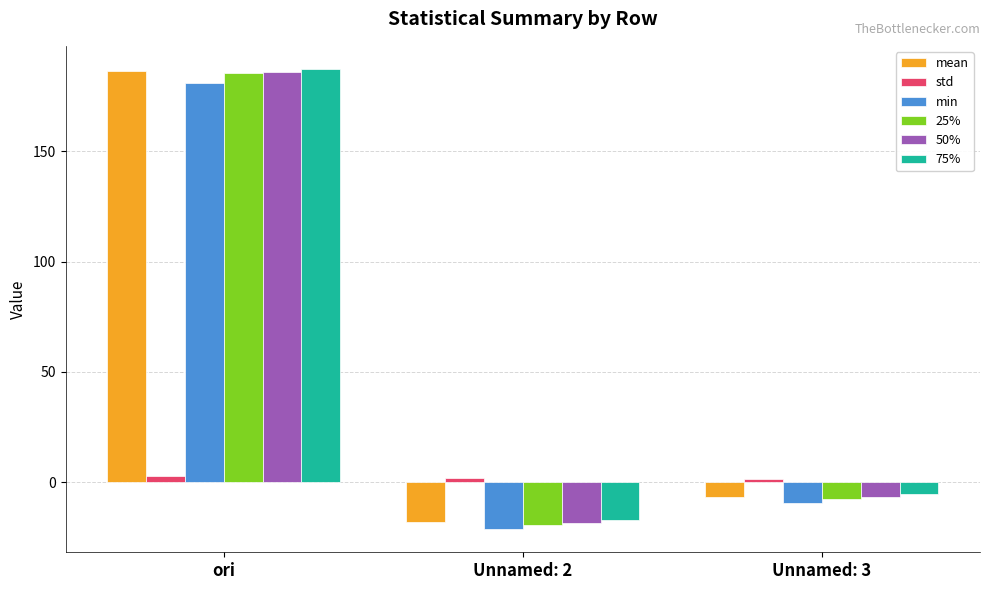

What is the smallest value displayed?

-21.4